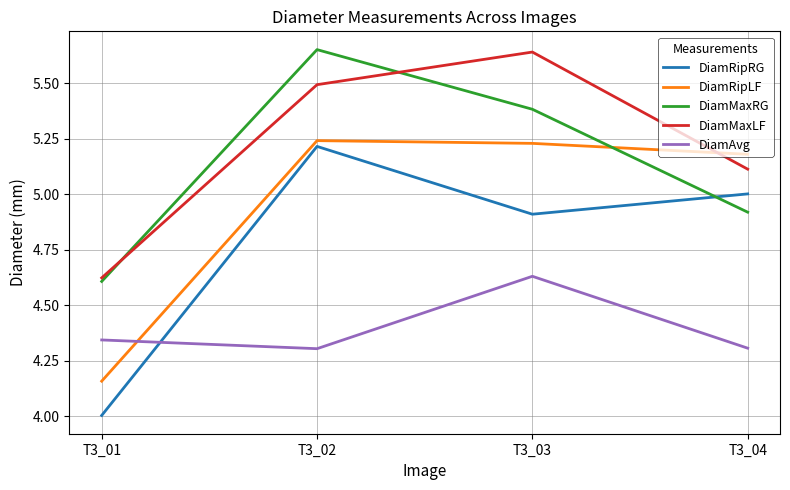

What is the difference between the highest and lowest values at T3_01?

0.6